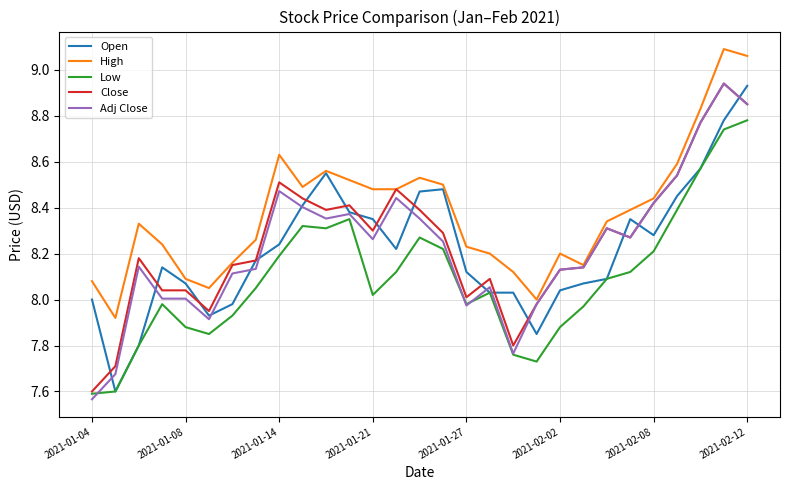

True or false: Low and High cross at least once.

False